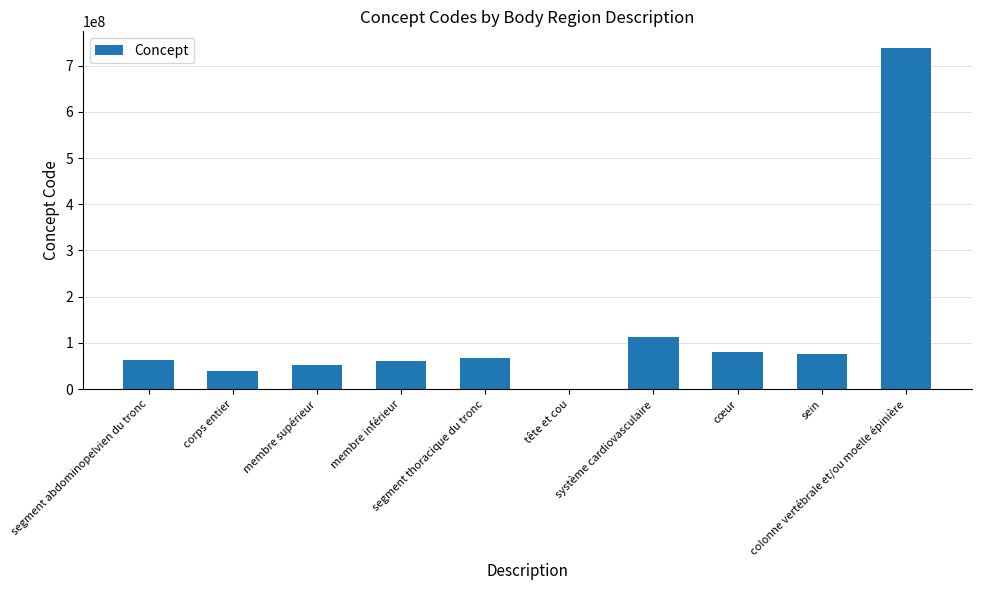

What is the greatest value displayed?

737561001